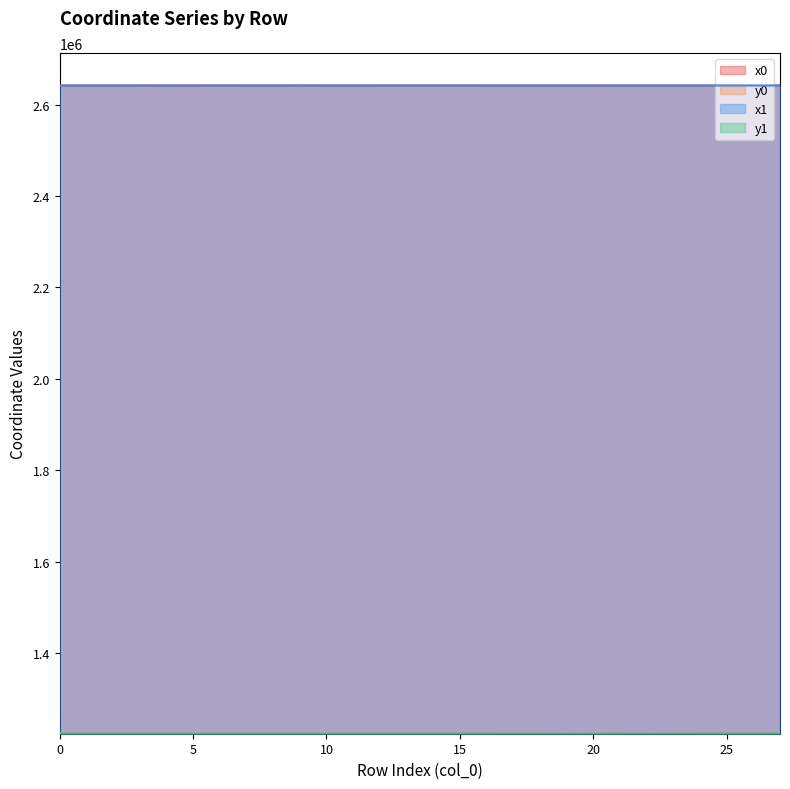

How many lines are shown in the chart?

4